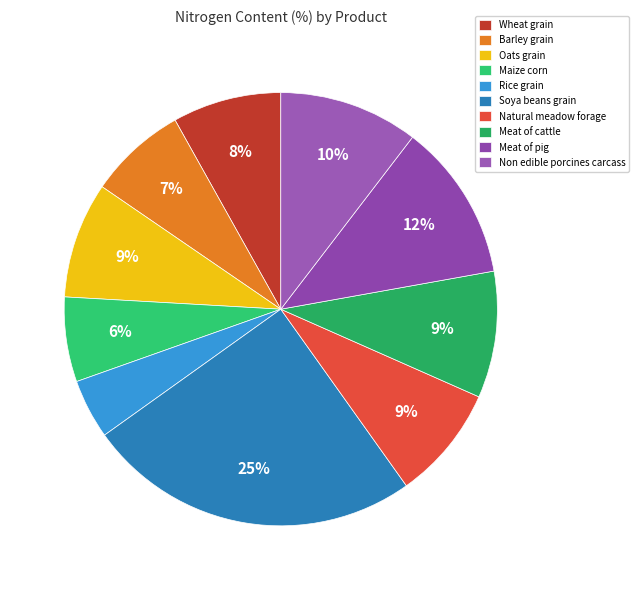

The Natural meadow forage slice represents 1% of the pie. True or false?

False